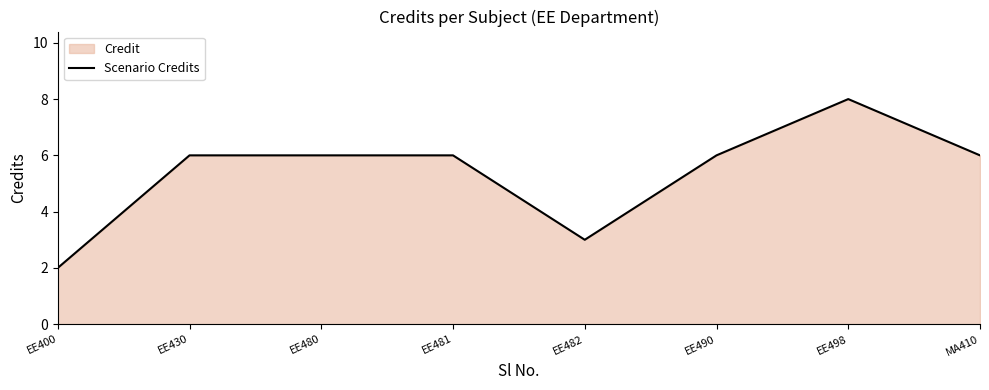

Rank the categories by value from lowest to highest.

EE400, EE482, EE430, EE480, EE481, EE490, MA410, EE498